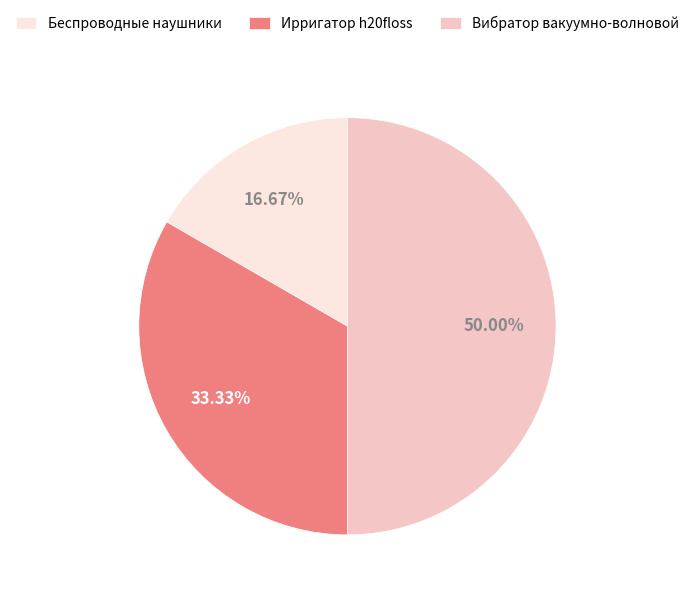

True or false: Ирригатор h20floss accounts for 33% of the total.

True